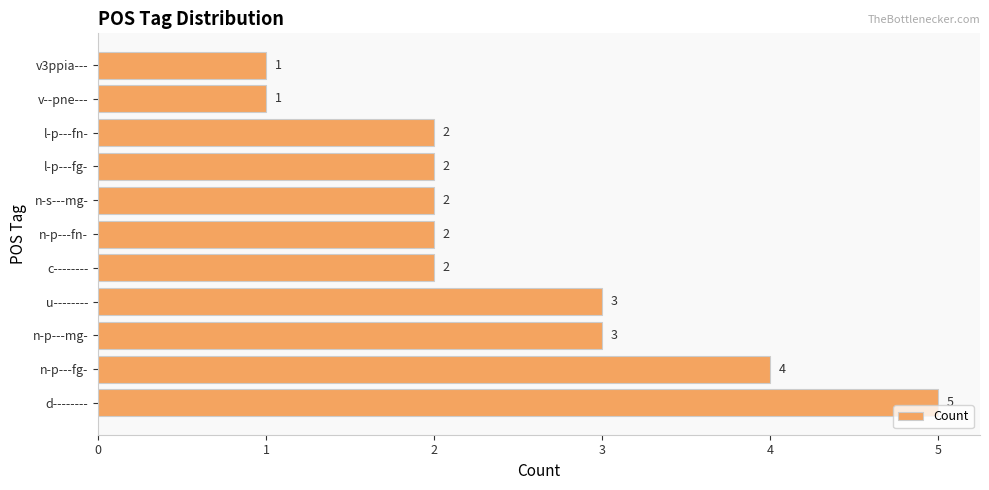

Count the values in the range 2 to 3.

7